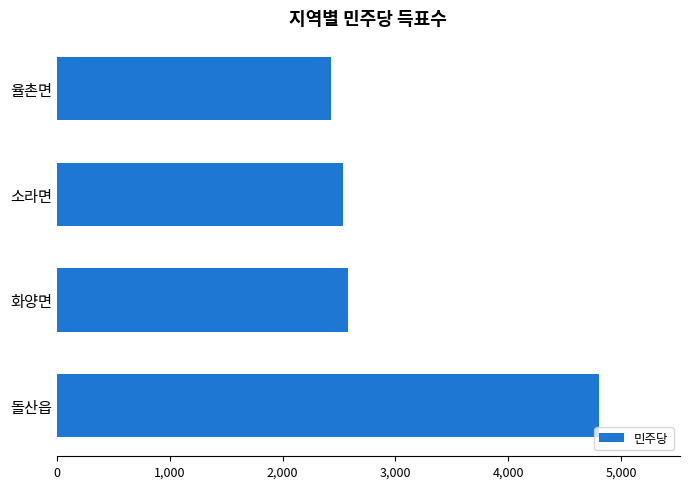

What is the approximate value at 소라면?

2535